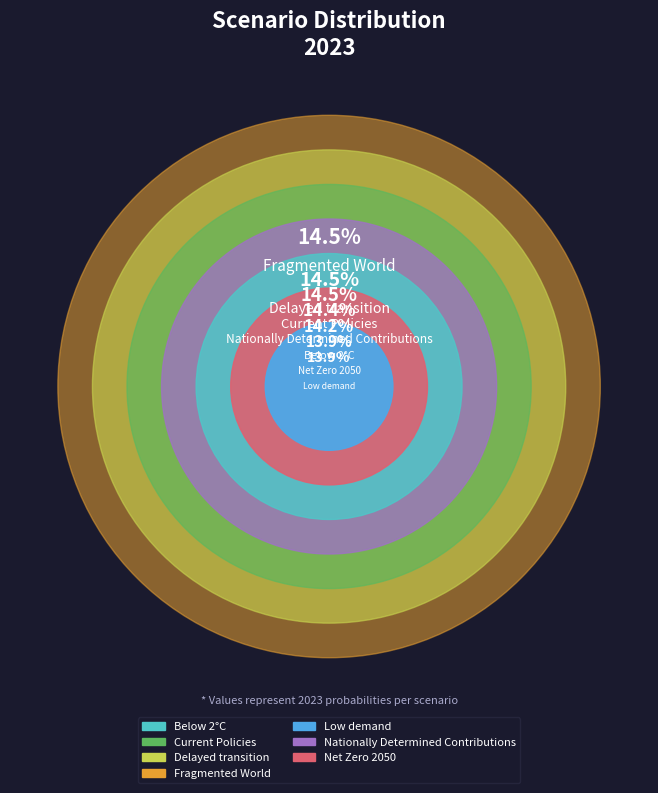

Which slice is the largest?

Fragmented World